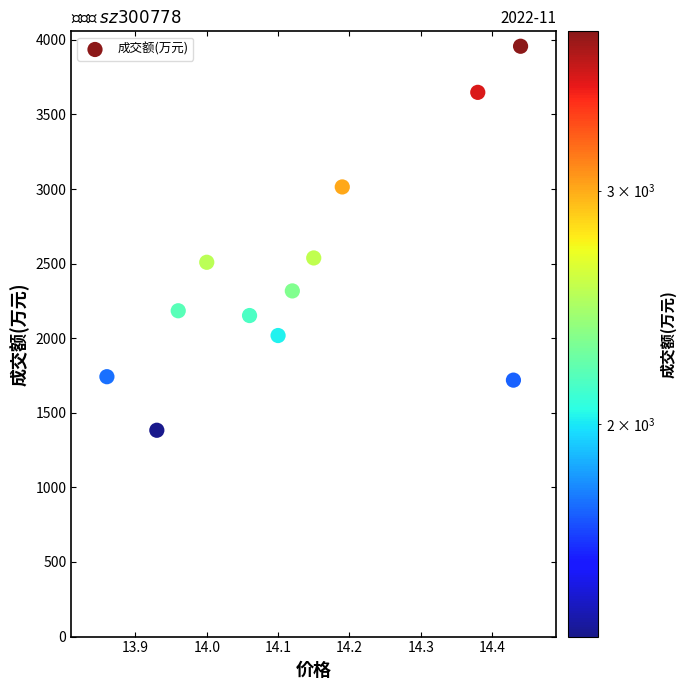

What is the range of Y values (max minus min)?

2574